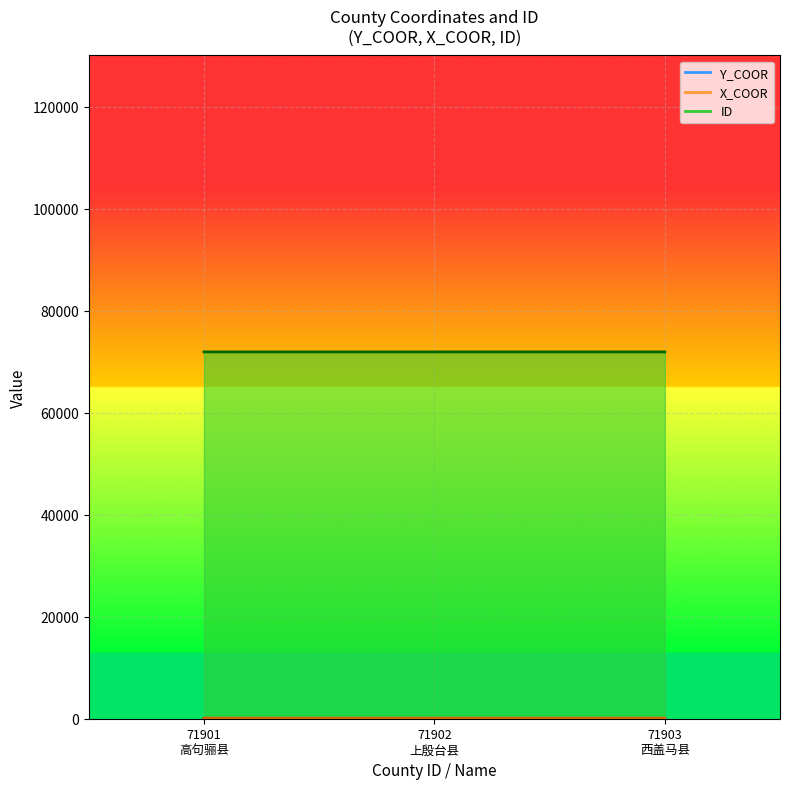

What is the difference between the maximum and minimum values in the X_COOR series?

1.5